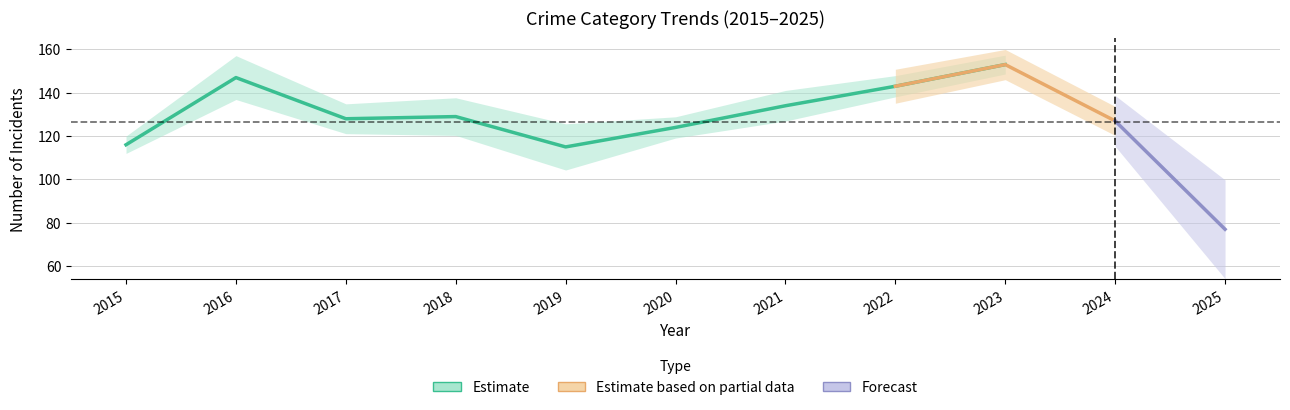

Where is Total nearest to the value 115?

2019